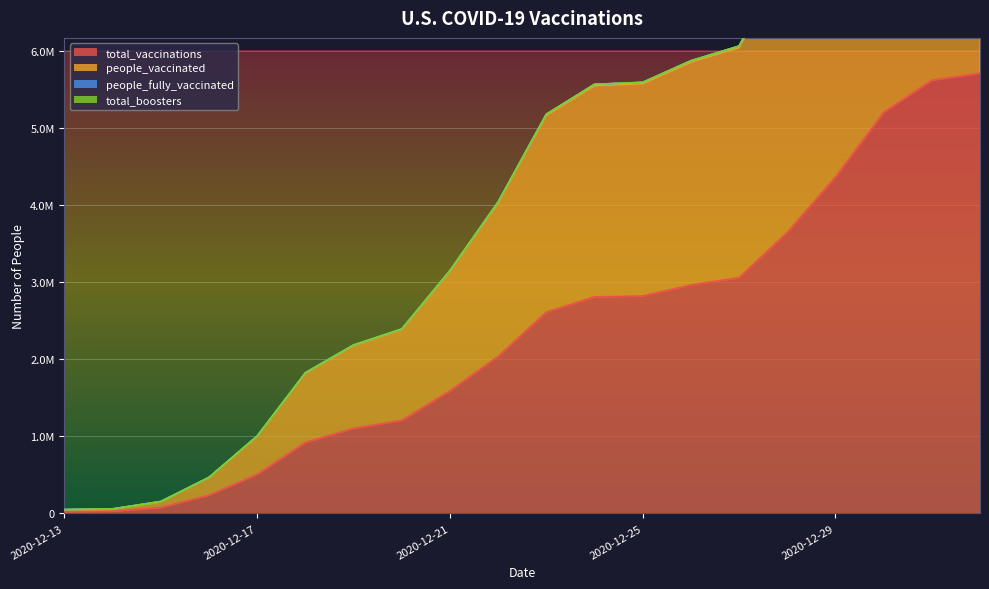

What is the minimum value shown in the chart?

24611